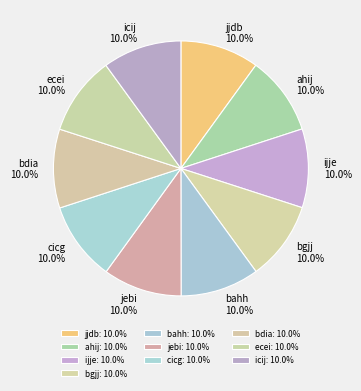

How many segments does this pie chart have?

10